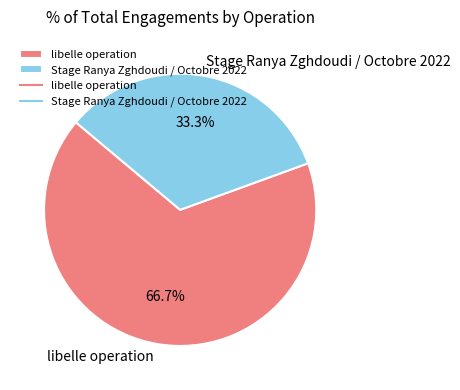

Does libelle operation account for over 50% of the chart?

Yes